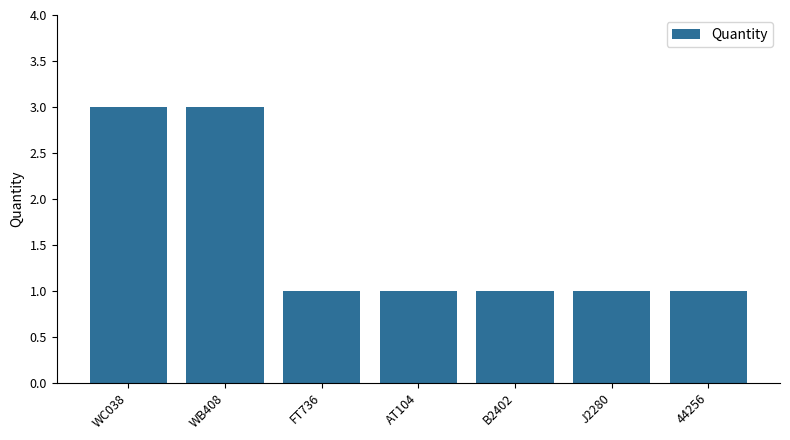

What is the ratio of the value at 44256 to the value at AT104?

1.0